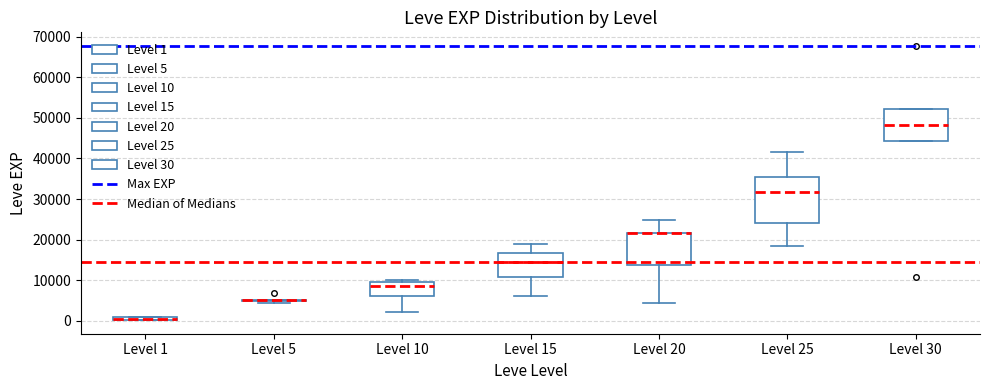

Comparing the boxes themselves (not the whiskers), which one is the tallest?

Level 25